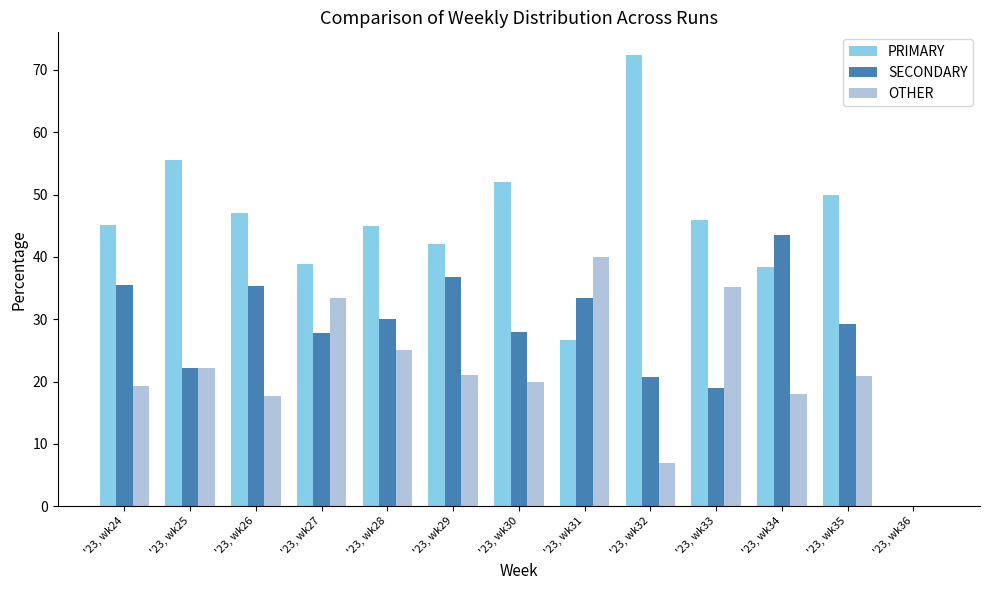

Between '23, wk33 and '23, wk36, which series saw the biggest shift?

PRIMARY